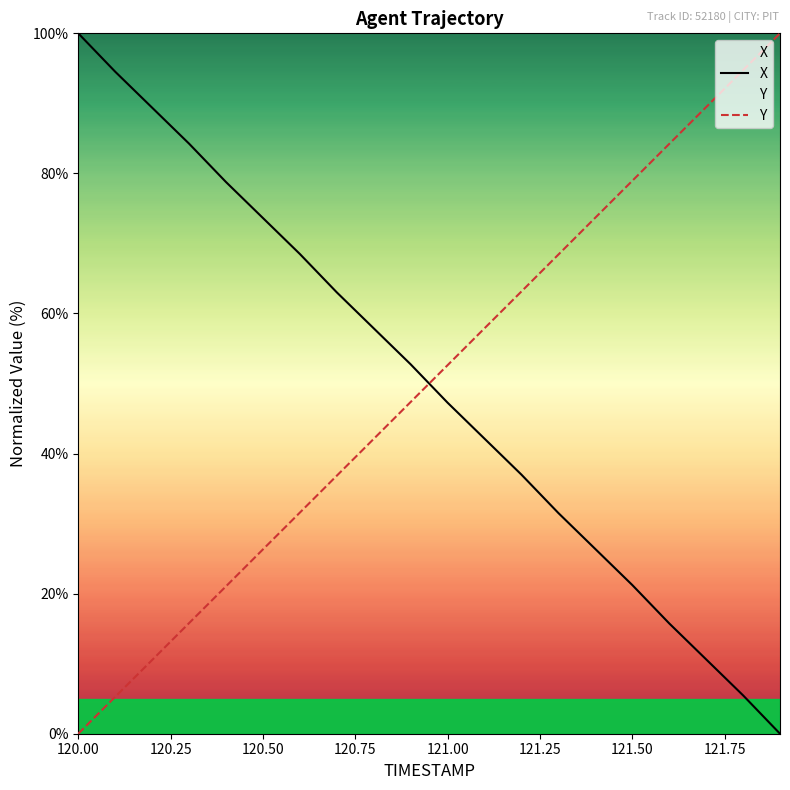

The Y series shows 52.6 at 121.00. True or false?

True